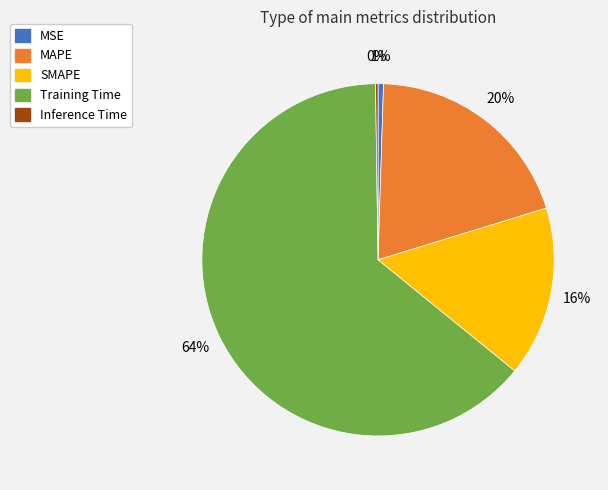

Combined, do MAPE and Training Time account for over 50%?

Yes